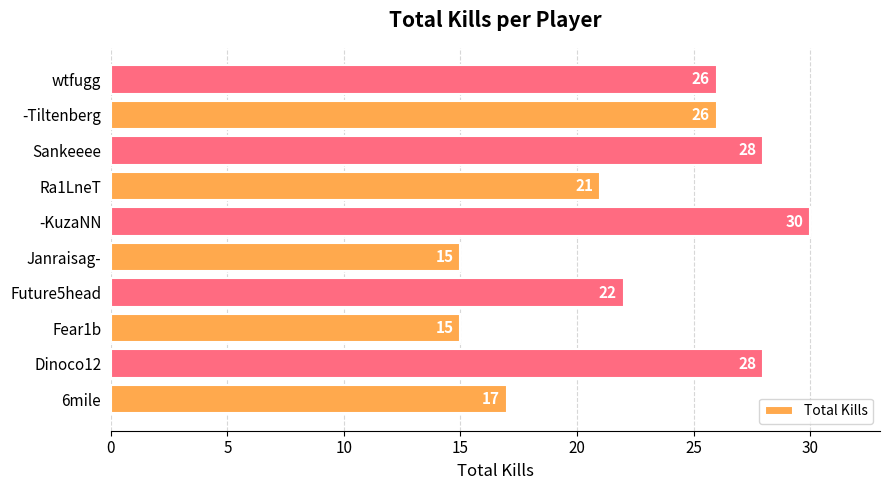

What is the difference between the maximum and minimum values?

15